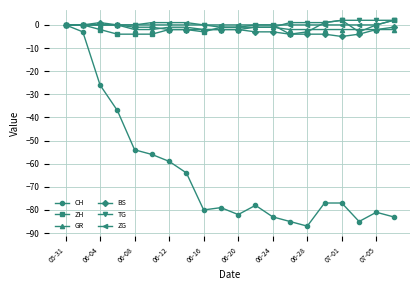

Which series has the largest range (max minus min)?

CH